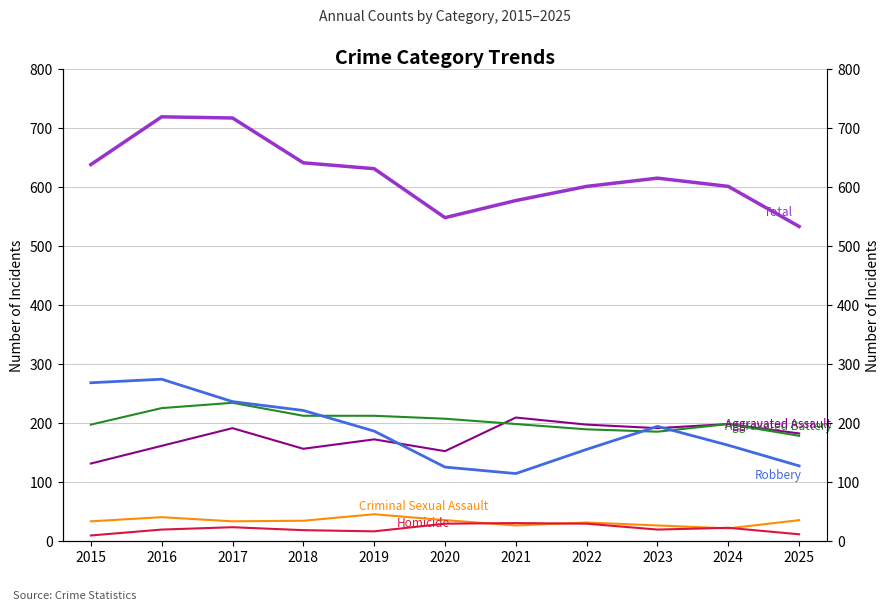

The value of Total at 2022 is 601. True or false?

True